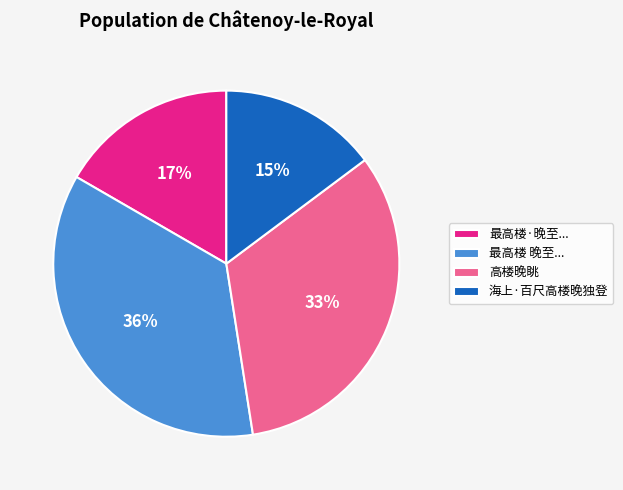

Which has a higher value, 海上·百尺高楼晚独登 or 高楼晚眺?

高楼晚眺